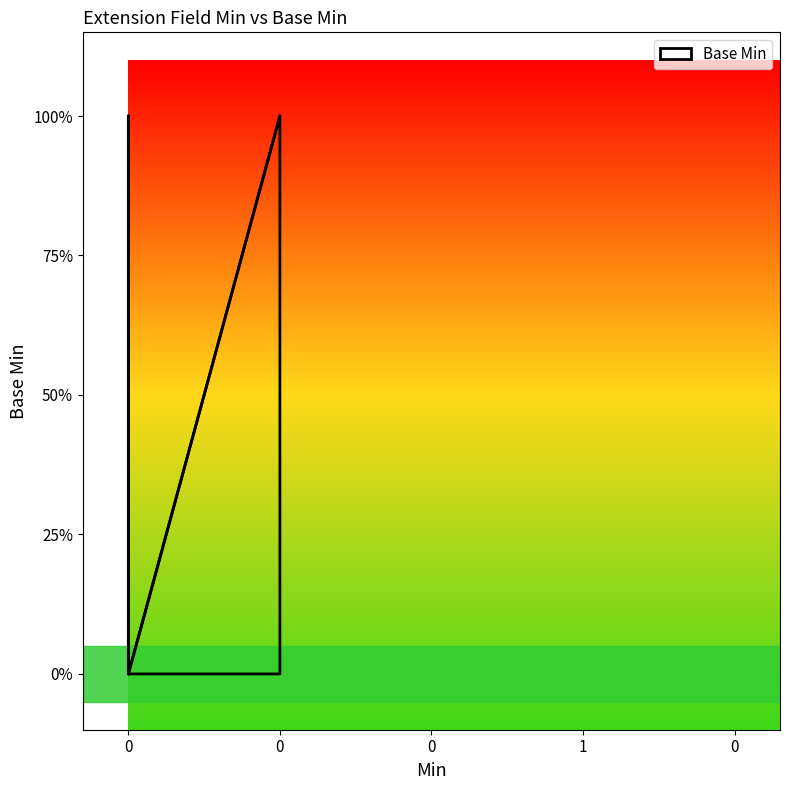

What is the sum of all values?

1